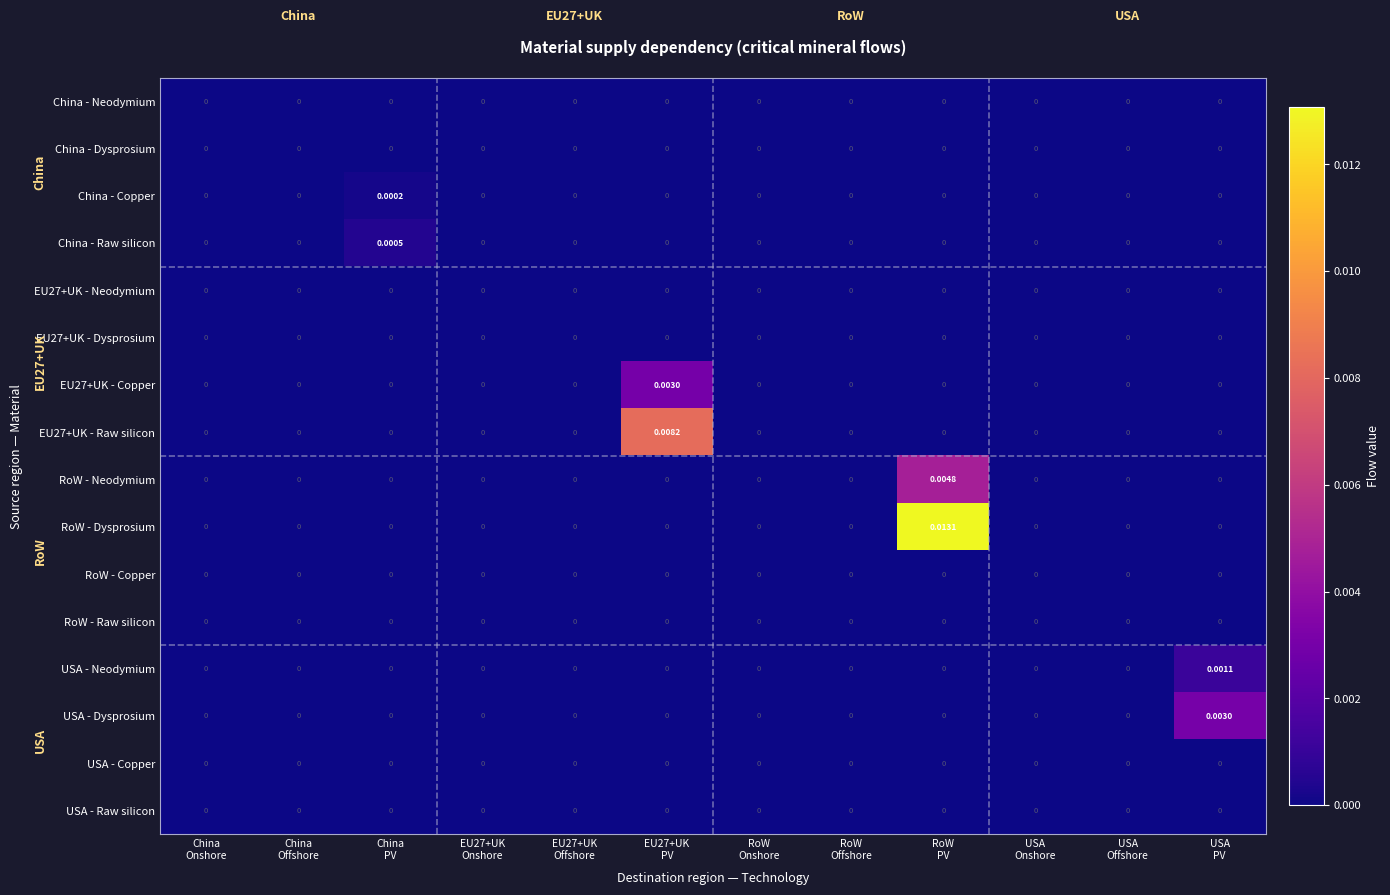

Which series has the largest total across all categories?

RoW - Dysprosium